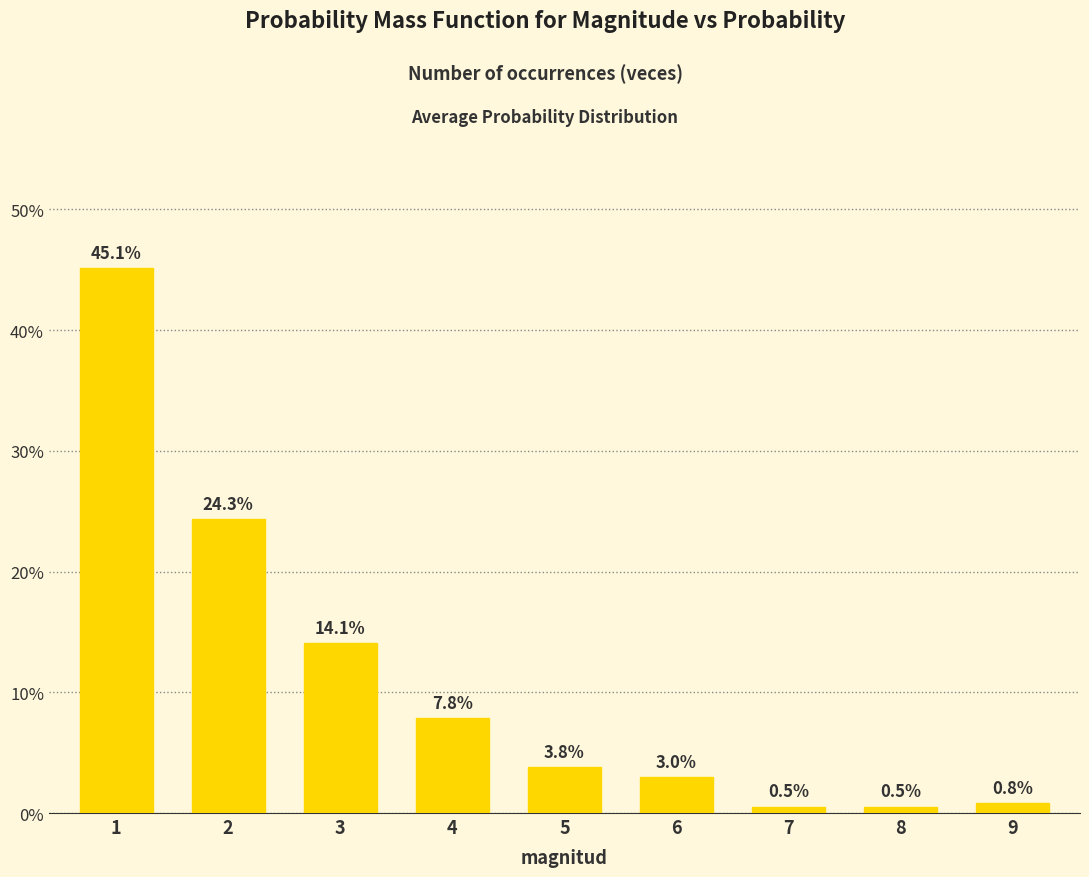

Does the chart contain any negative values?

No